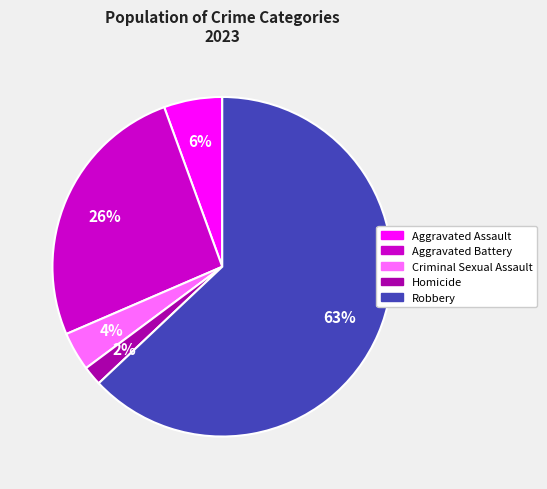

Is there a majority slice in this chart?

Yes